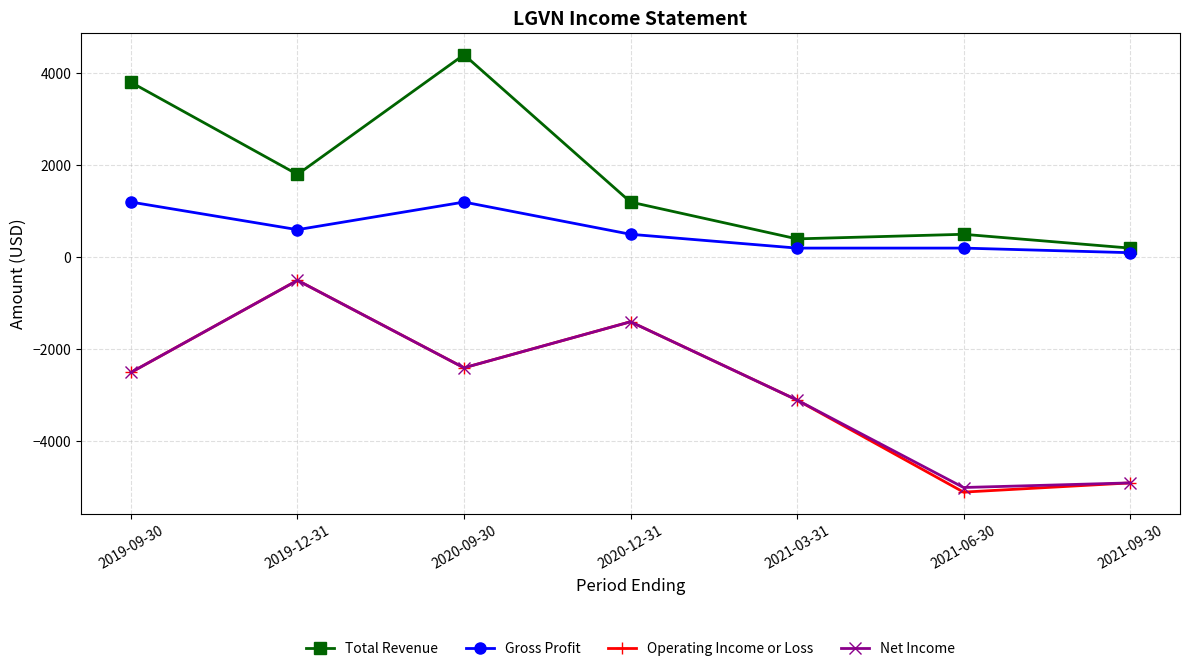

Which series has the largest range (max minus min)?

Operating Income or Loss